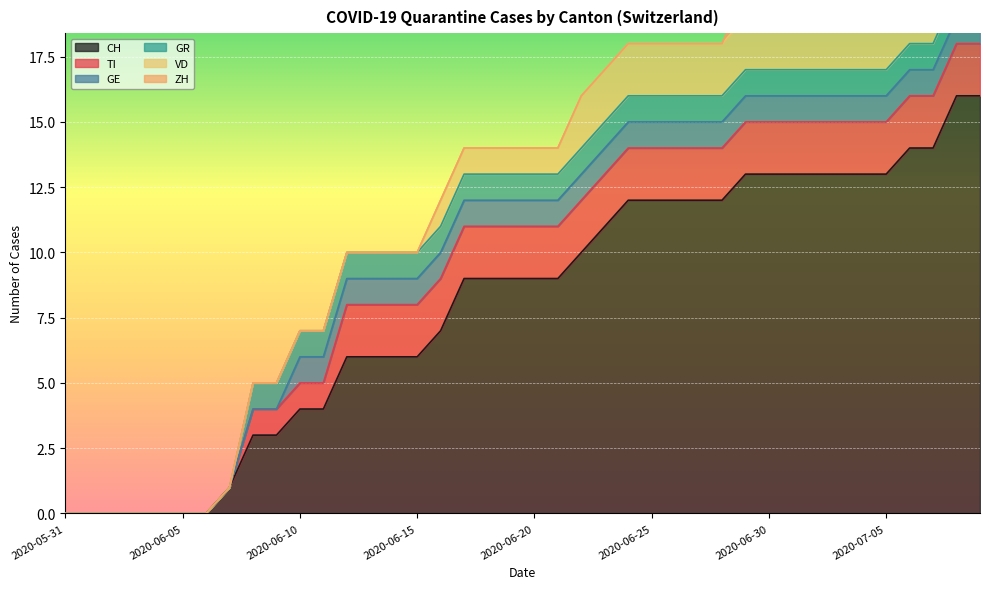

True or false: GE and ZH intersect in this chart.

False